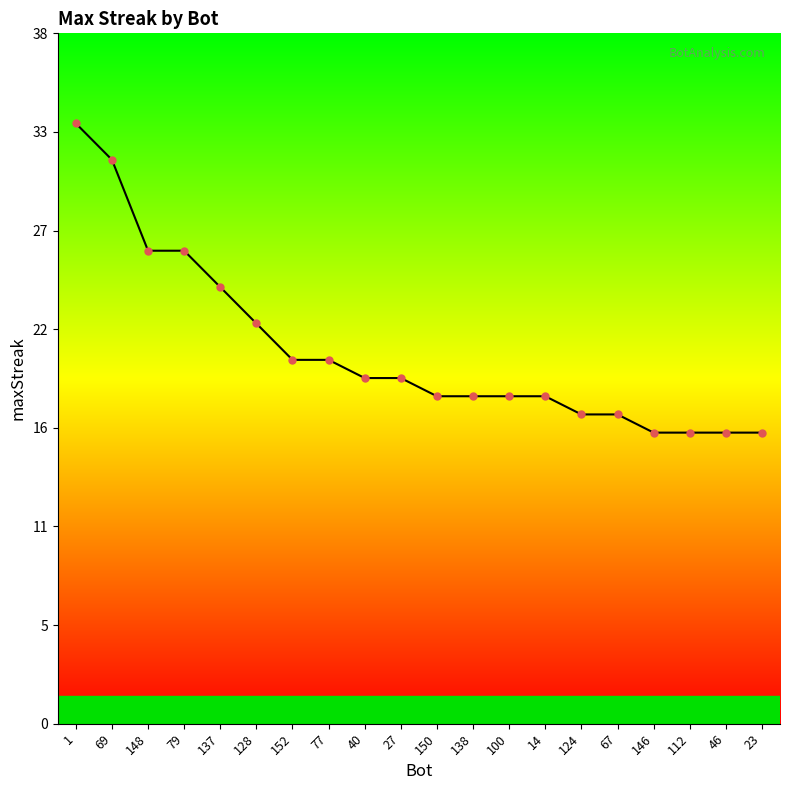

Between 146 and 137, which is larger?

137